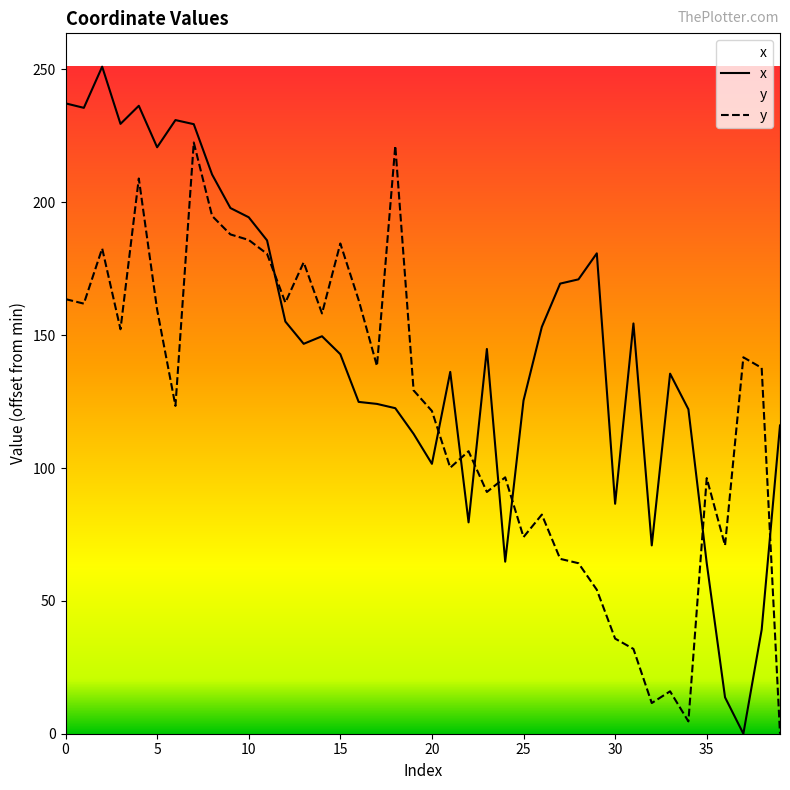

Rank the series by their maximum value, from highest to lowest.

x, y